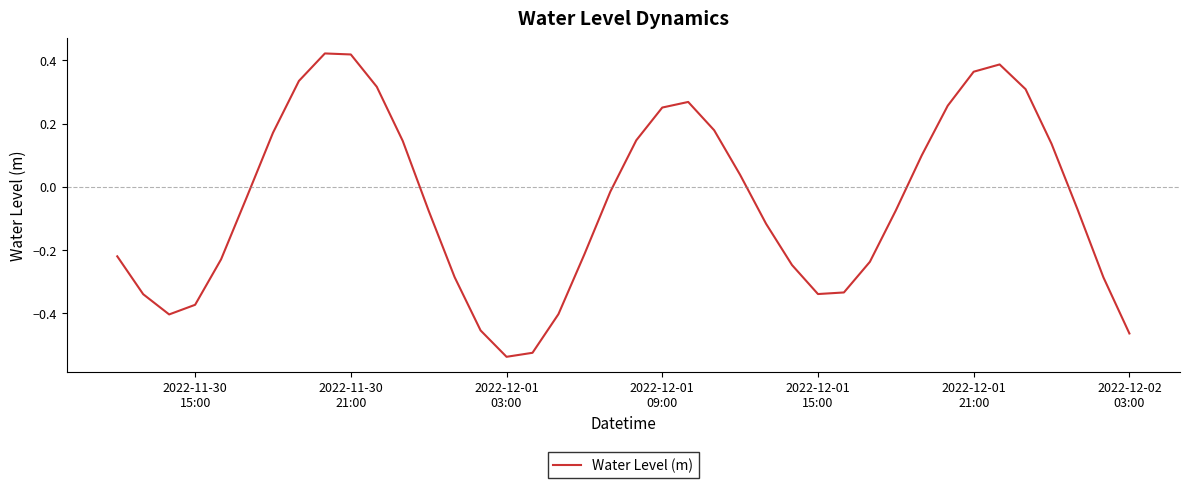

What is the difference between the maximum and minimum values?

1.0